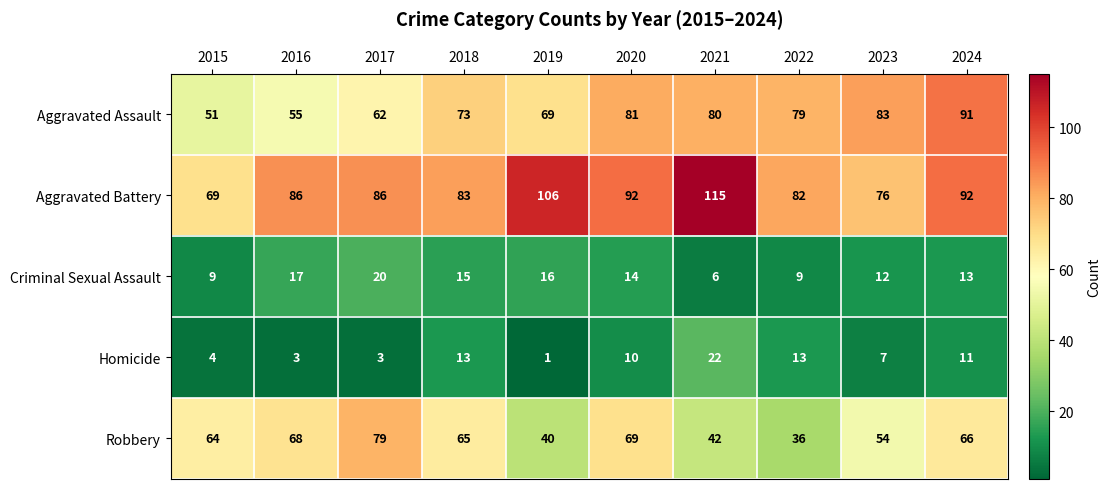

The value of Aggravated Battery at 2017 is 86. True or false?

True